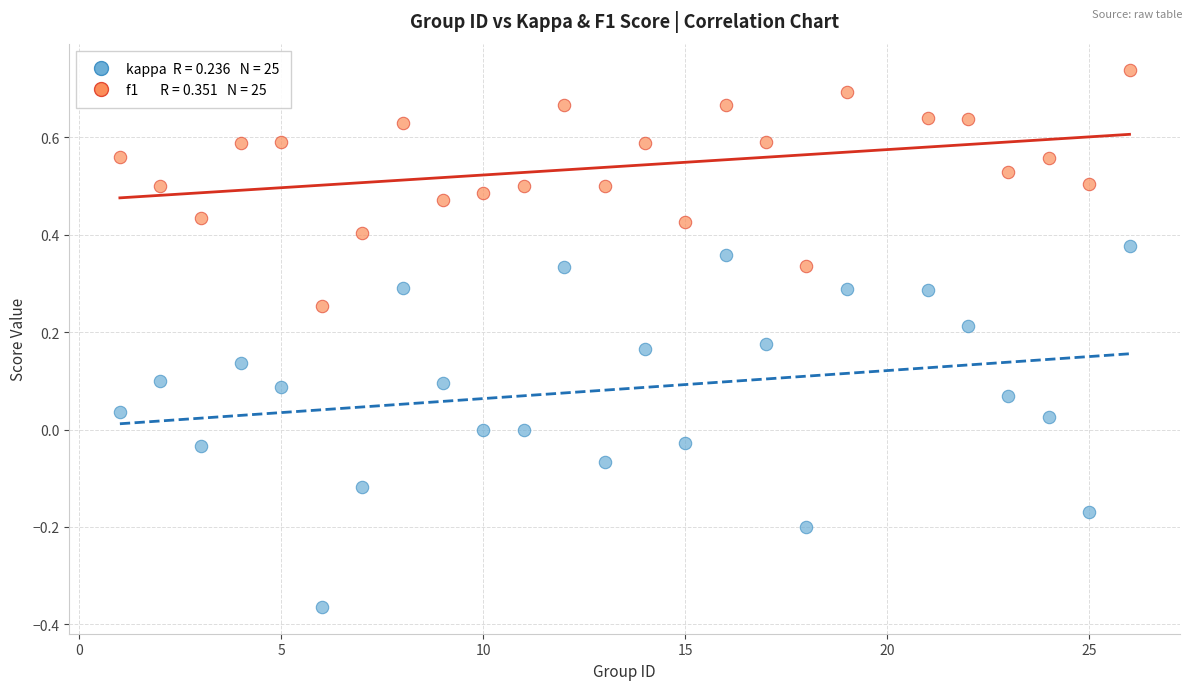

Across all data points, what is the range of Y values (max minus min)?

1.1